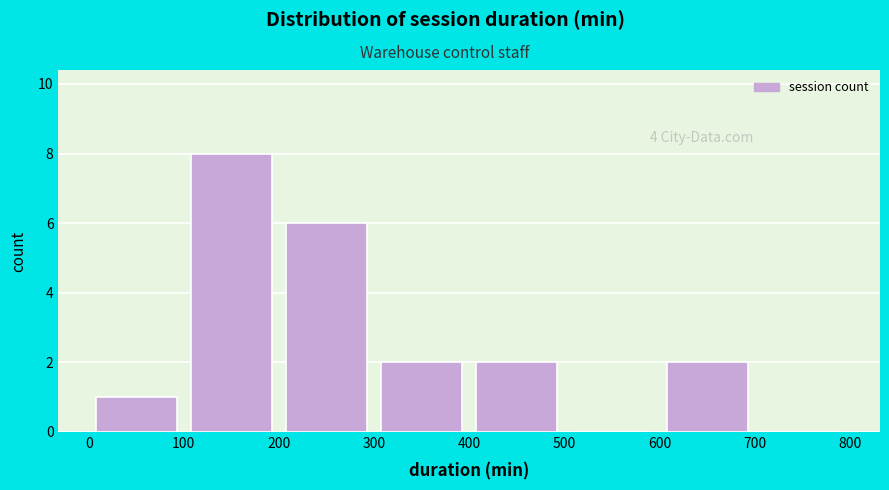

Which range on the x-axis has the tallest bar?

100 to 200